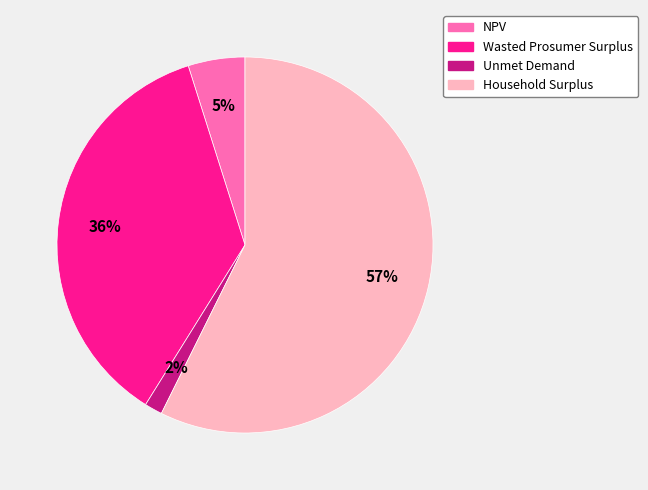

Between Household Surplus and NPV, which is larger?

Household Surplus